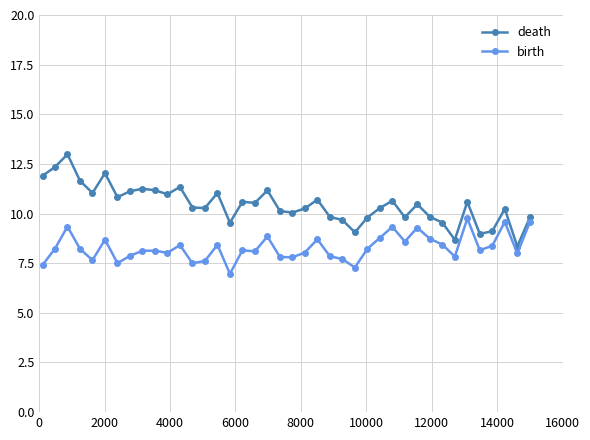

List the series in order of their overall mean, lowest first.

birth, death